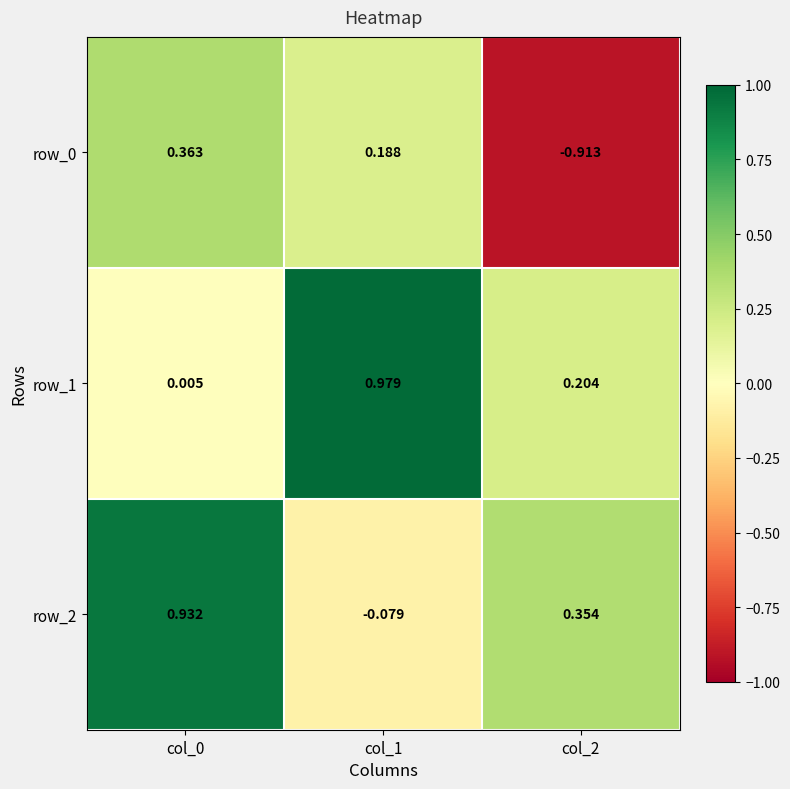

Between col_0 and col_1, which series saw the biggest shift?

row_2